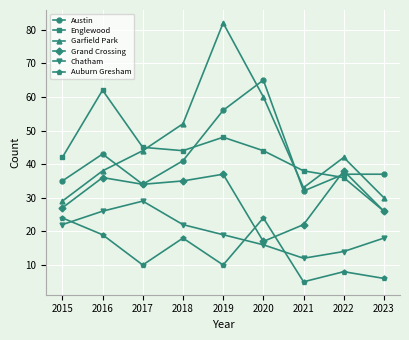

Between 2018 and 2020, which series saw the biggest shift?

Austin